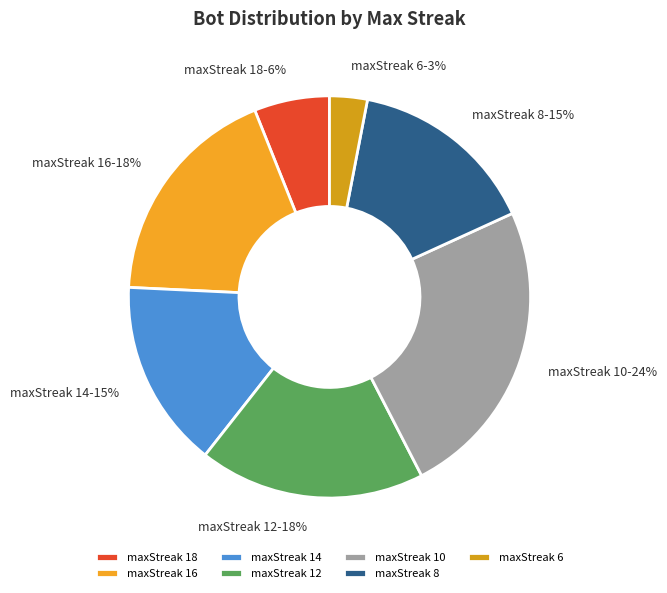

Do maxStreak 8 and maxStreak 12 together represent more than half of the pie?

No